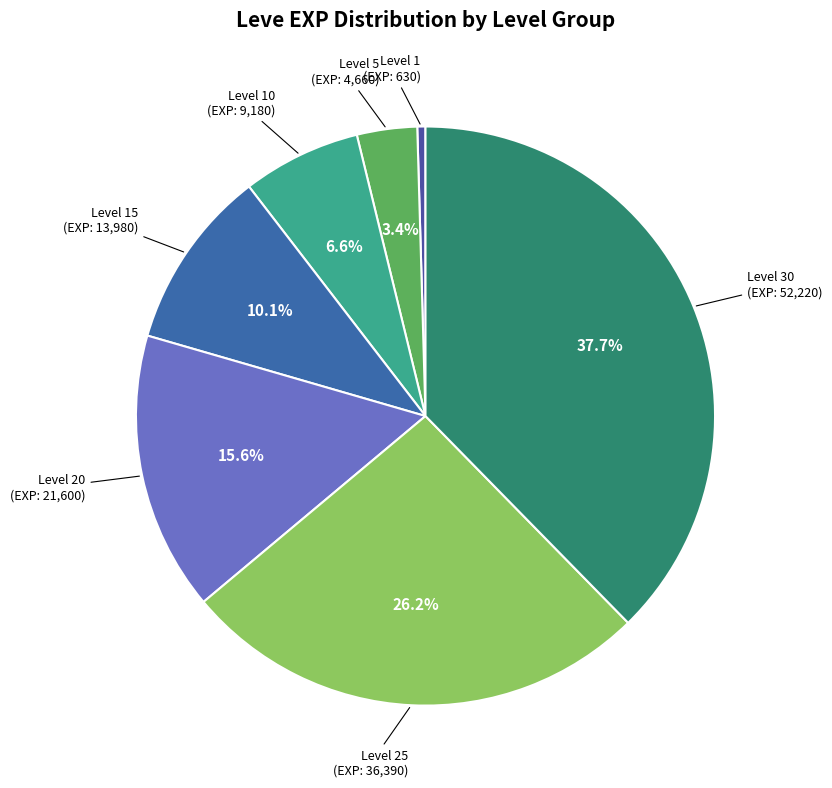

How many segments does this pie chart have?

7